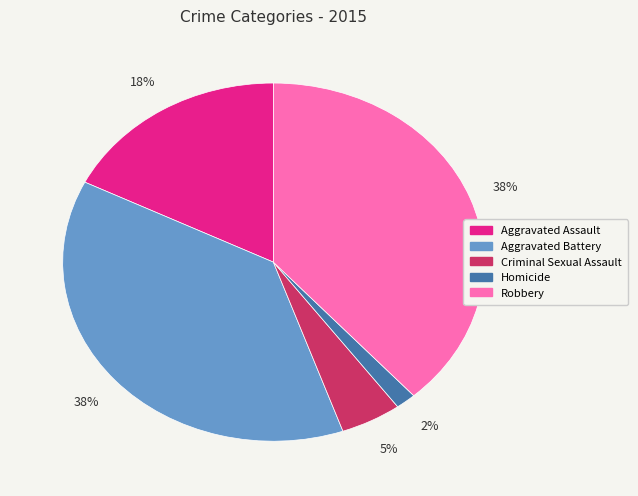

Approximately how many times larger is the value at Aggravated Assault compared to Aggravated Battery?

0.5